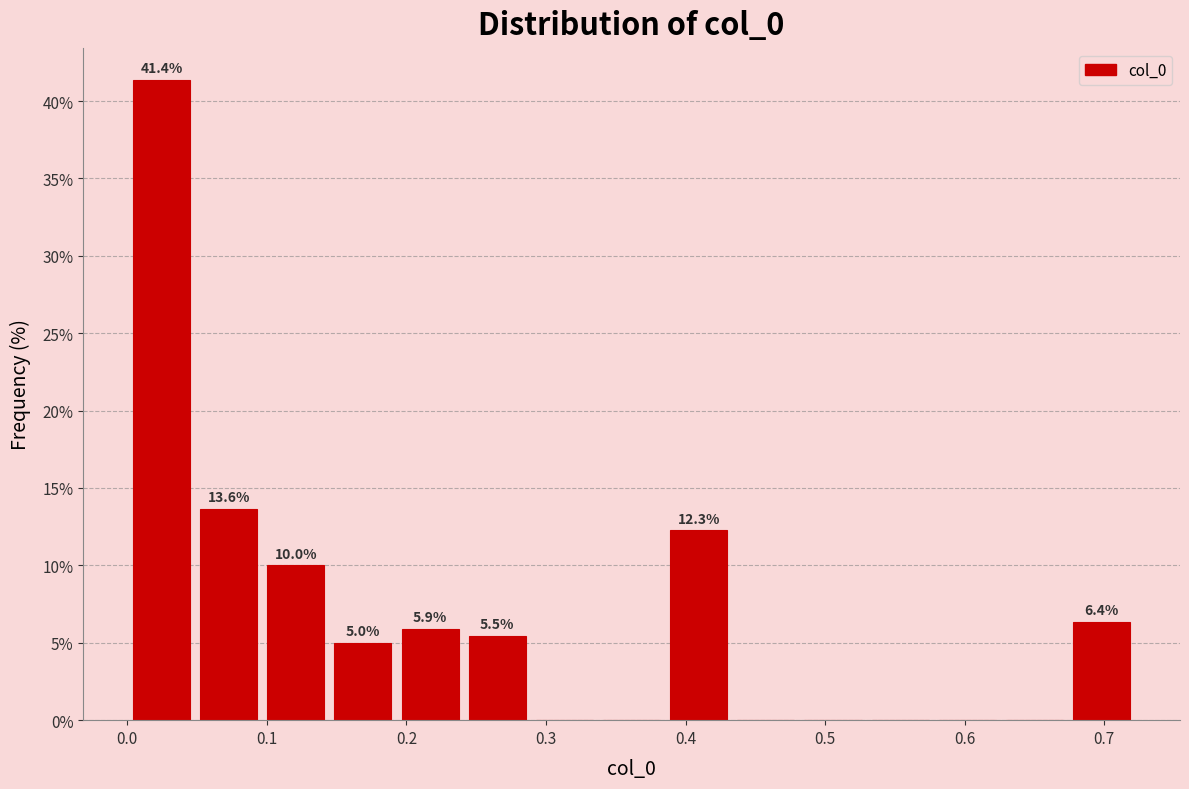

Over which range of the x-axis is the bar tallest?

0.00 to 0.05